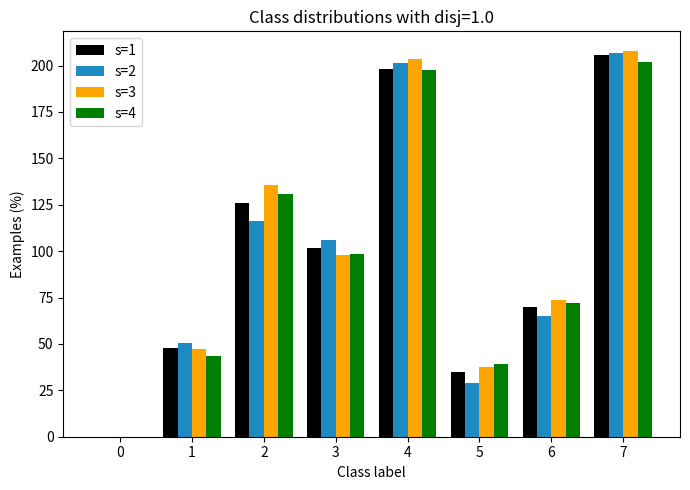

Does the chart contain stacked bars?

No